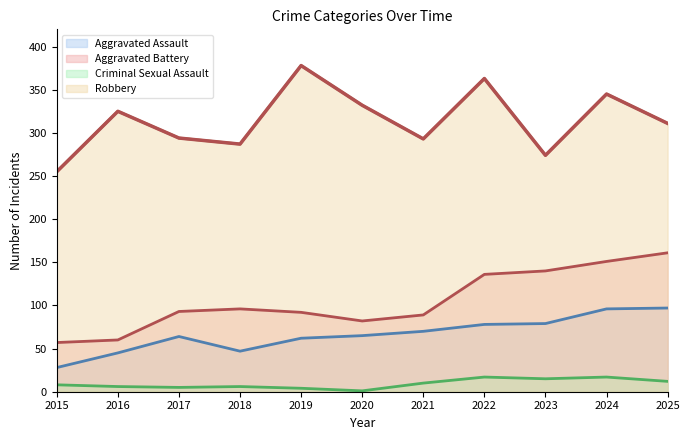

What is the difference between the maximum and minimum values in the Aggravated Assault series?

69